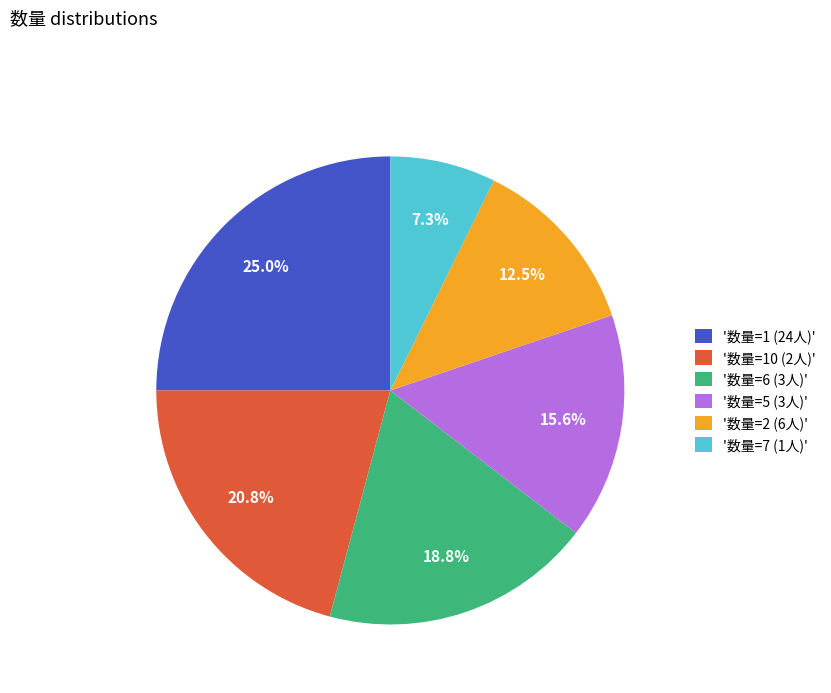

Combined, do '数量=7 (1人)' and '数量=6 (3人)' account for over 50%?

No